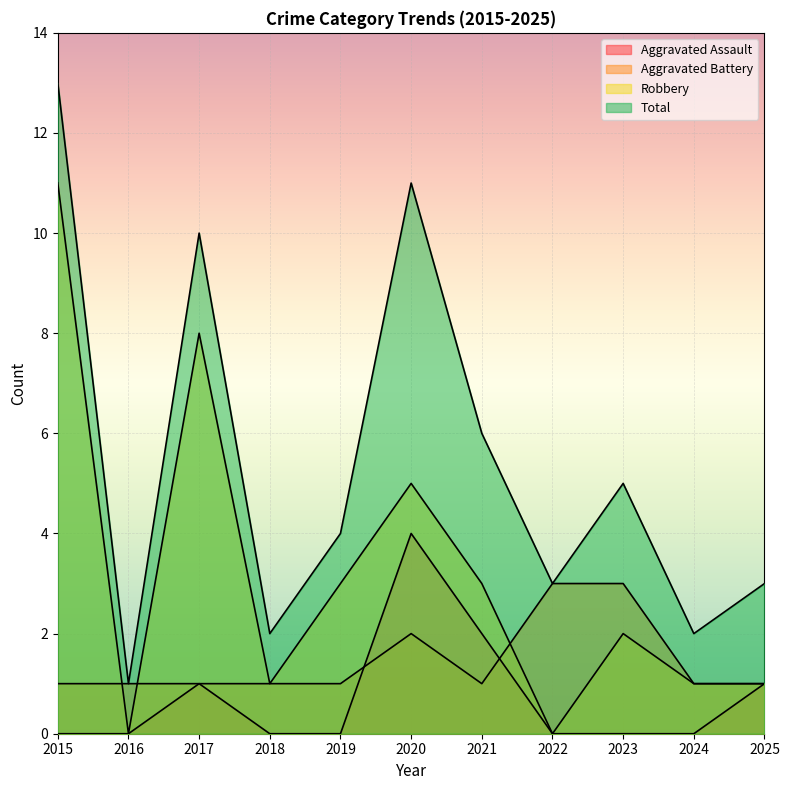

What is the difference between the Aggravated Assault values at 2020 and 2018?

4